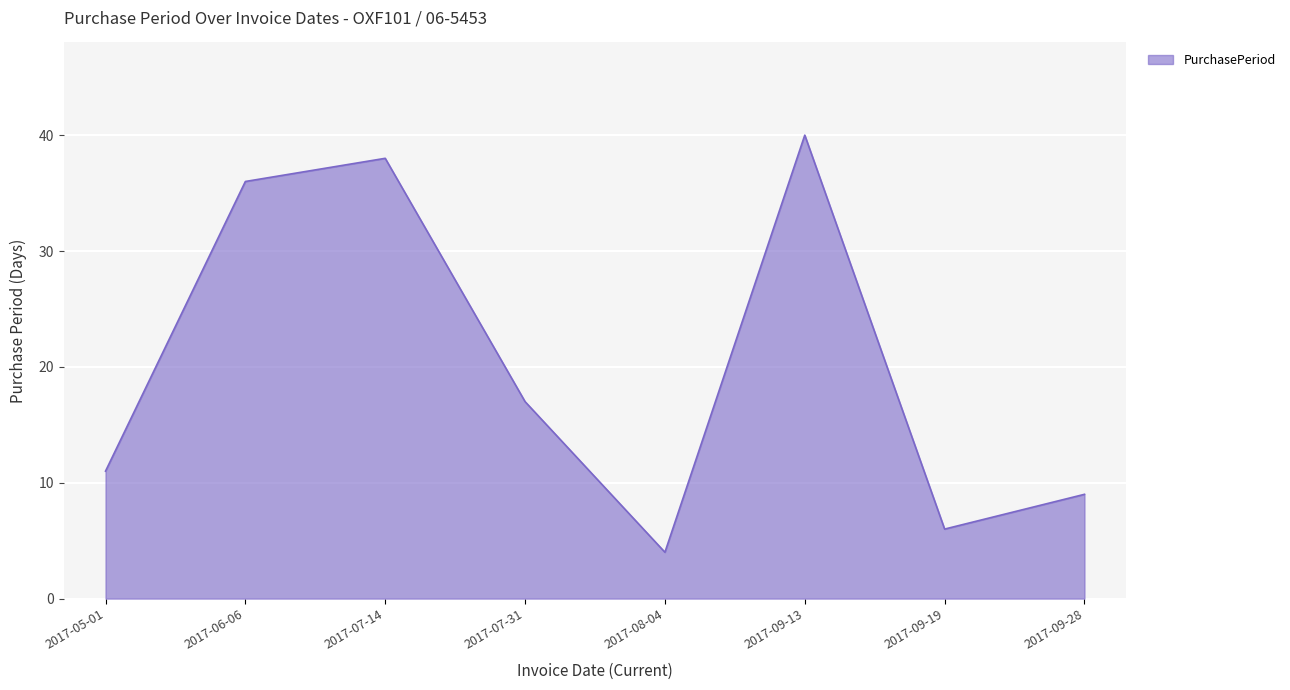

What position from the left is 2017-07-31?

4